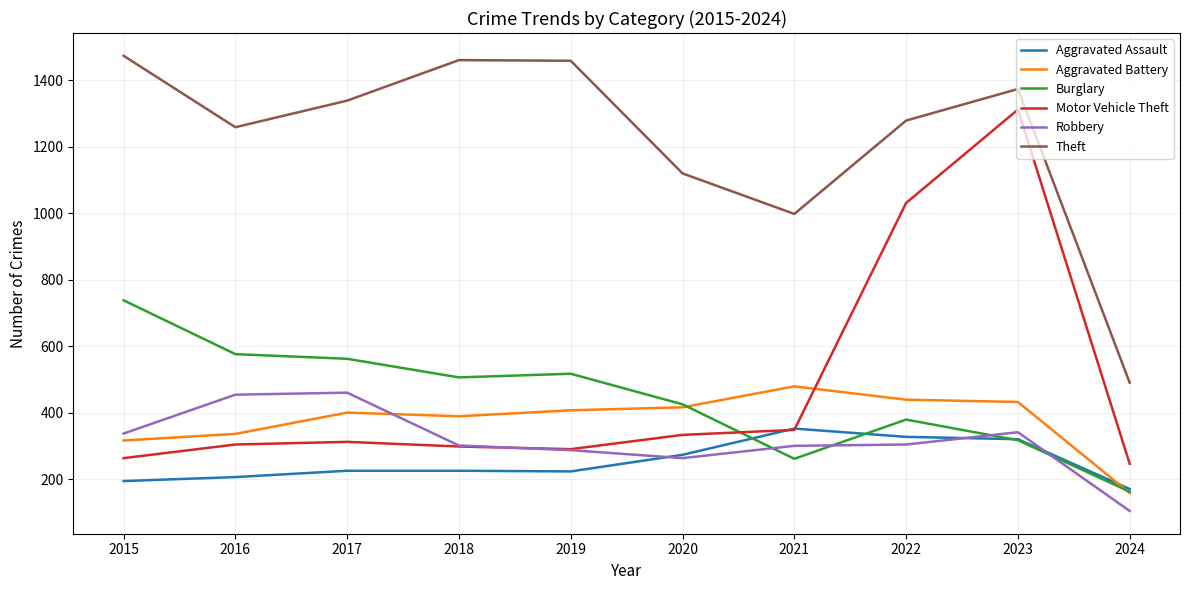

What is the minimum value shown in the chart?

104